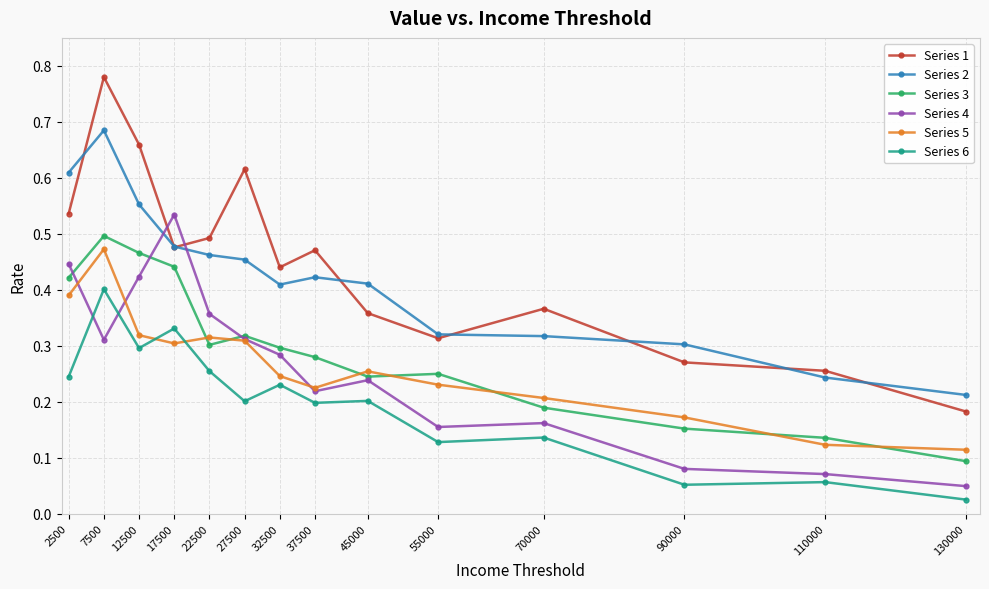

Does the chart display data point markers on the line(s)?

Yes